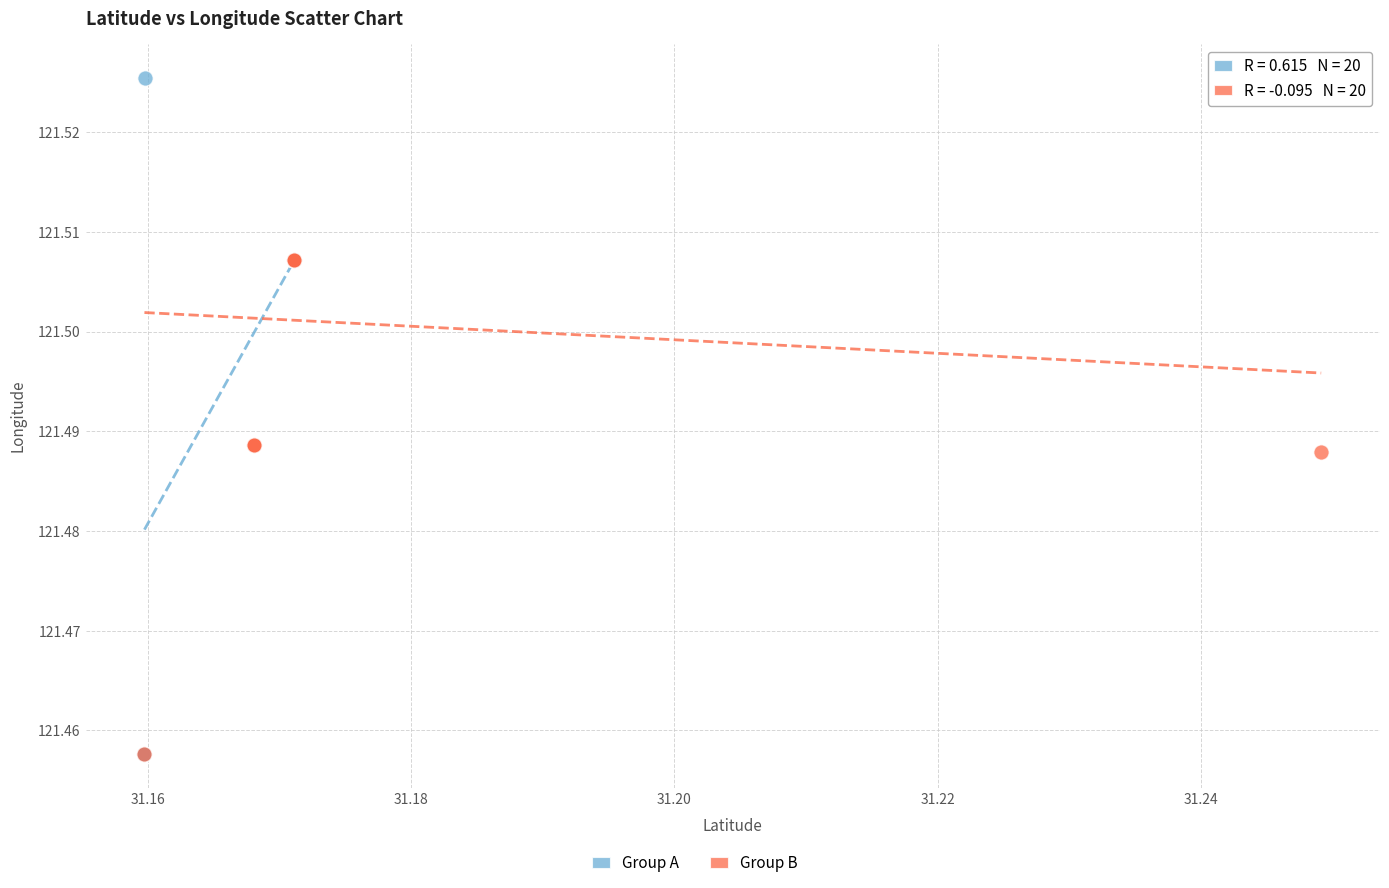

Which series has the largest Y range (max minus min)?

Group A